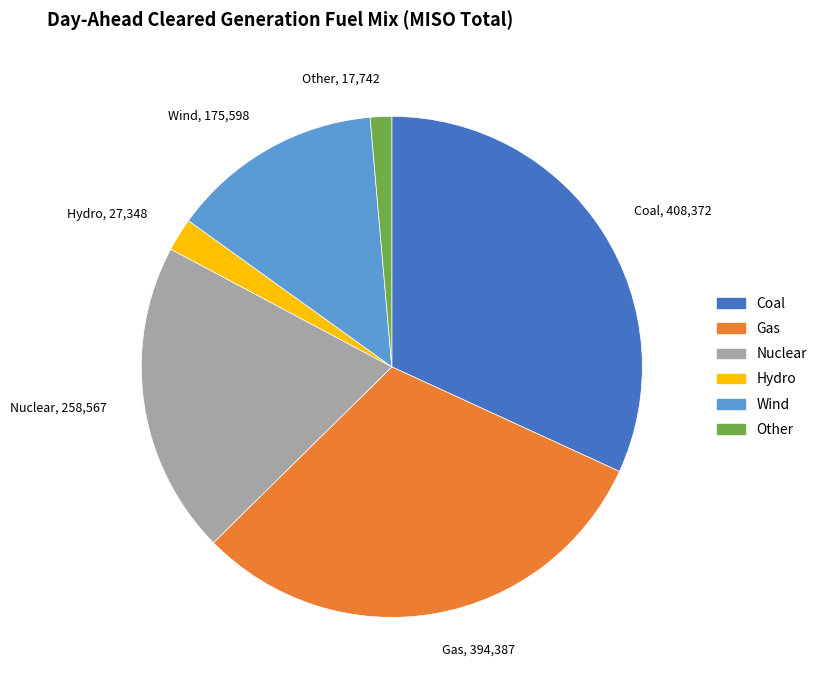

Which has a higher value, Nuclear or Gas?

Gas